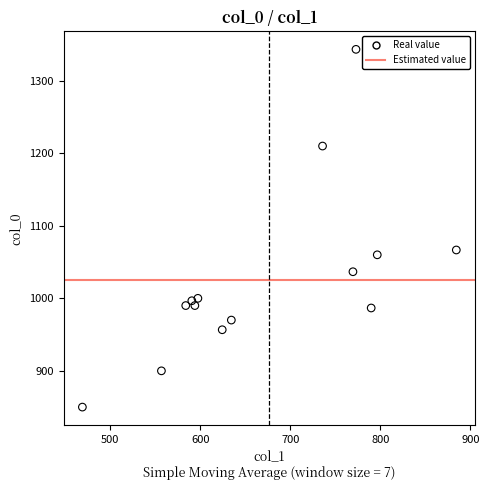

What Y value in the scatter plot is closest to 1096?

1066.7